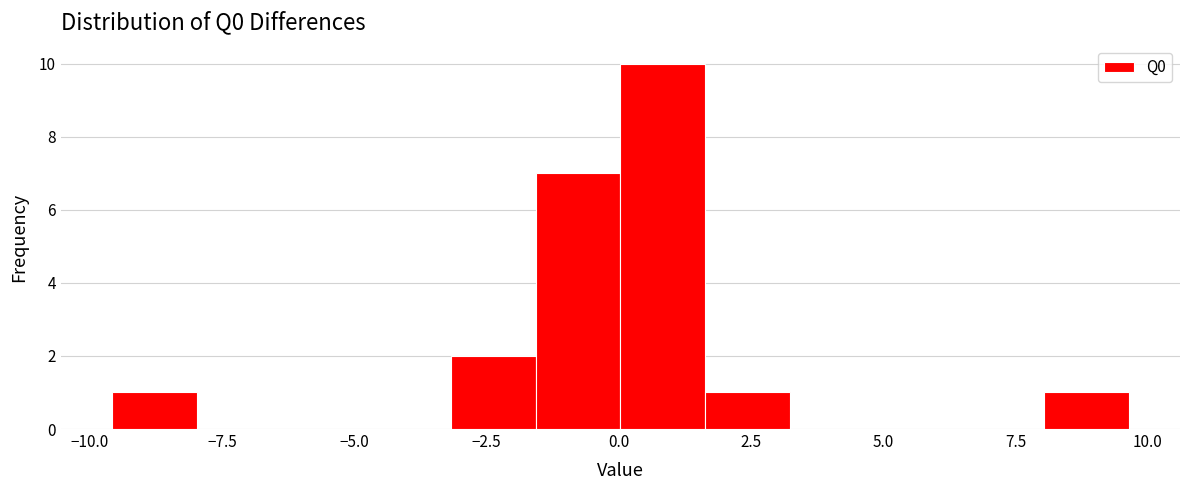

Read against the x-axis, roughly where is the centre of the tallest bar?

1.0